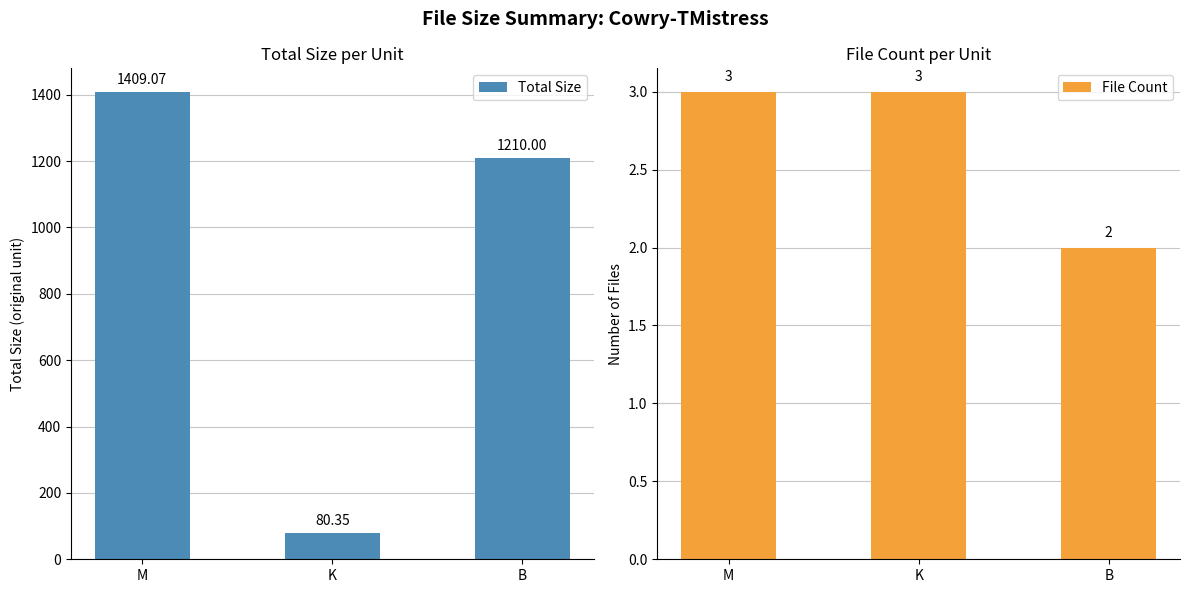

How many values in the Total Size series are below 1210?

1